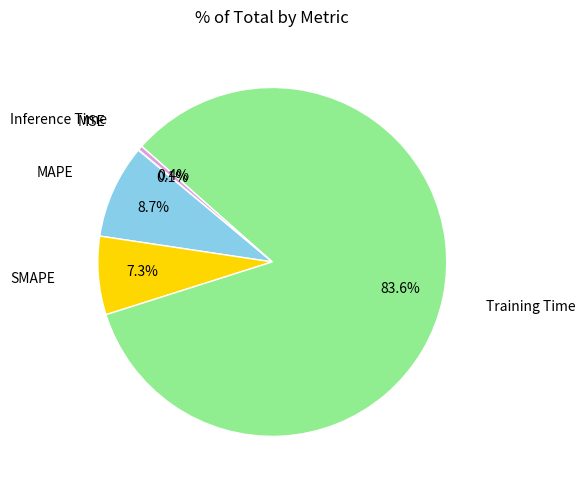

Does any single category account for the majority?

Yes